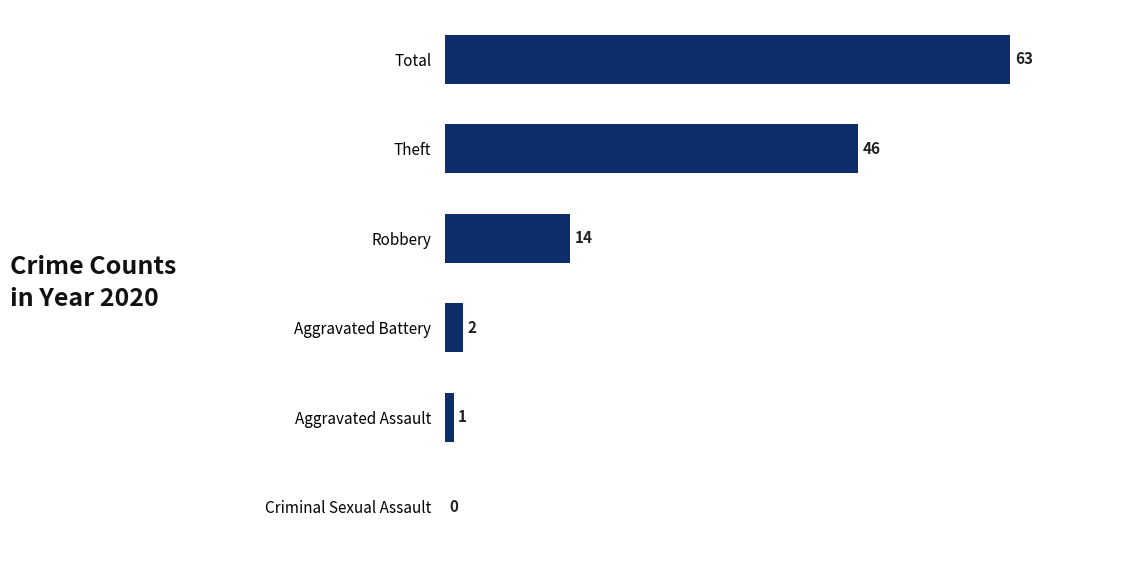

At which label is the value closest to 31?

Theft